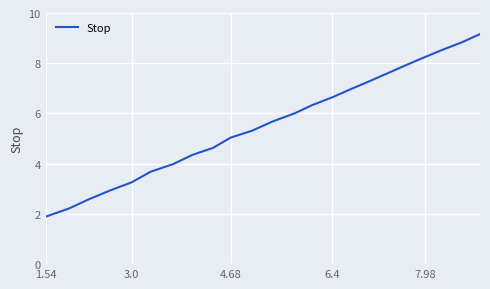

What is the minimum value shown in the chart?

1.9